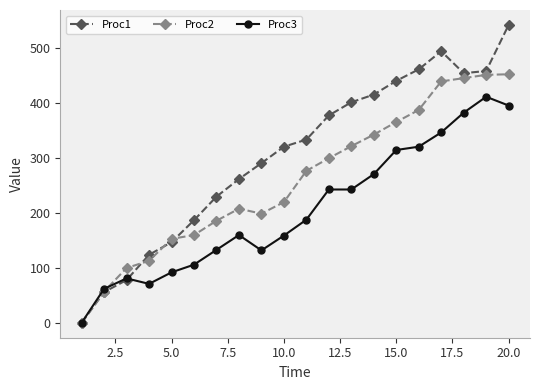

True or false: Proc1 has more than 0 points higher than both neighbors.

True